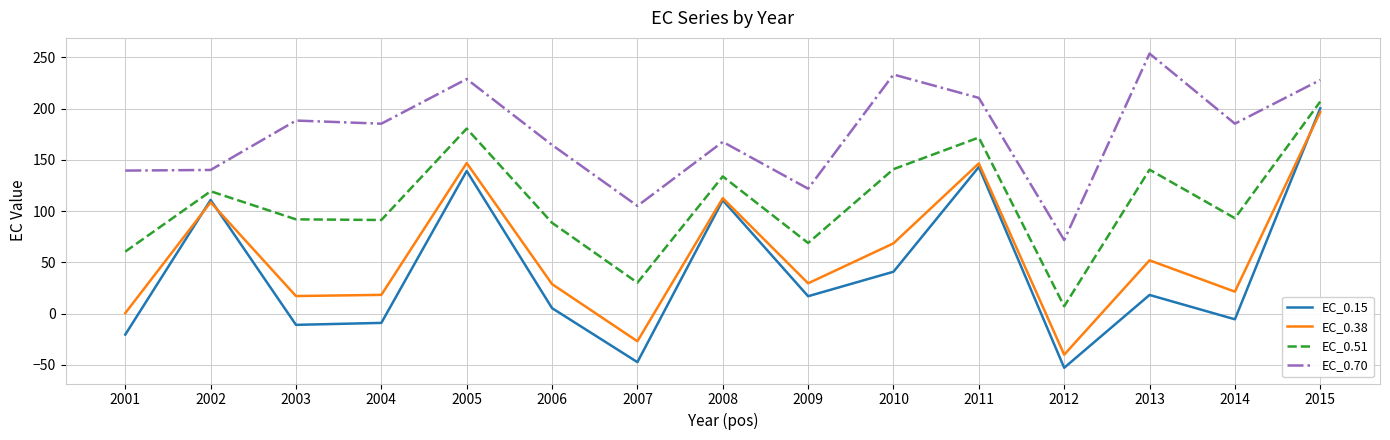

True or false: EC_0.70 and EC_0.15 cross at least once.

False